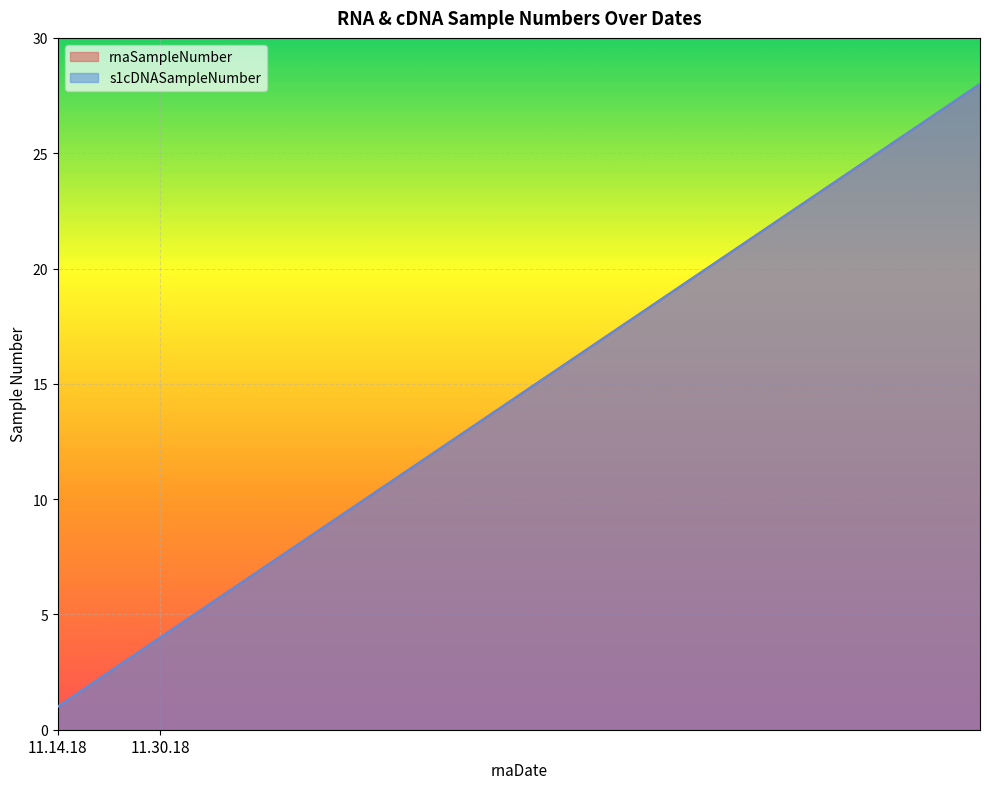

What is the maximum value shown in the chart?

28